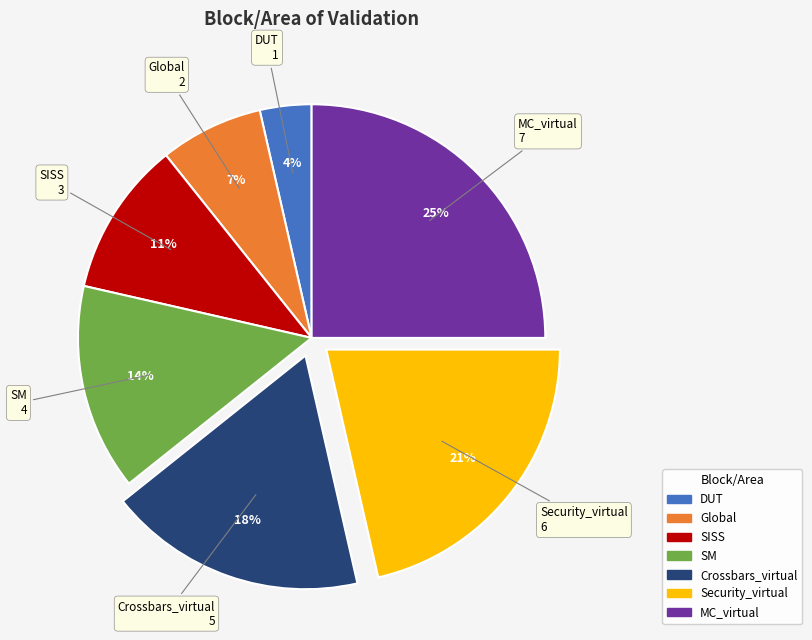

To the nearest percent, what is the average slice percentage?

14%